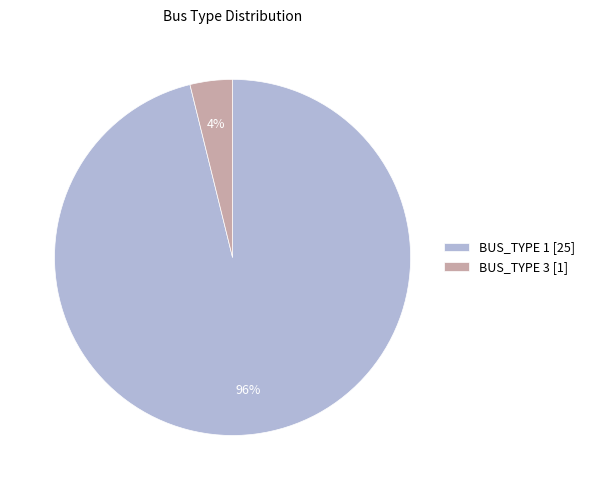

Which slice is the smallest?

BUS_TYPE 3 [1]